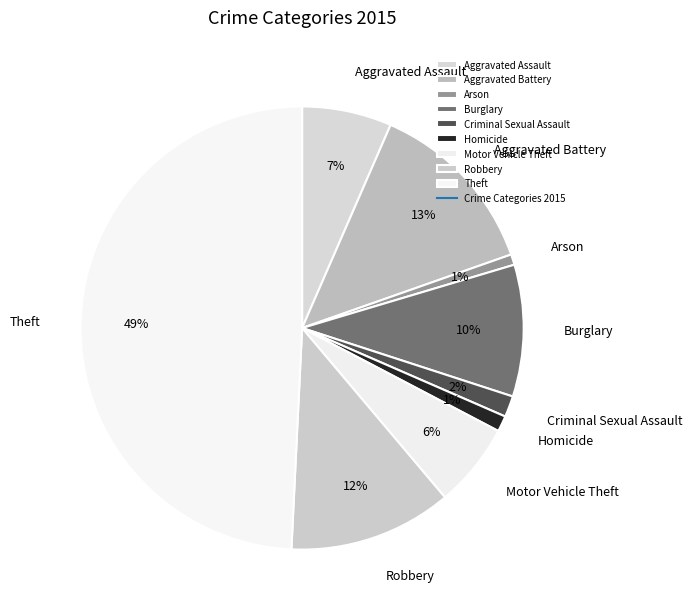

How many segments does this pie chart have?

9